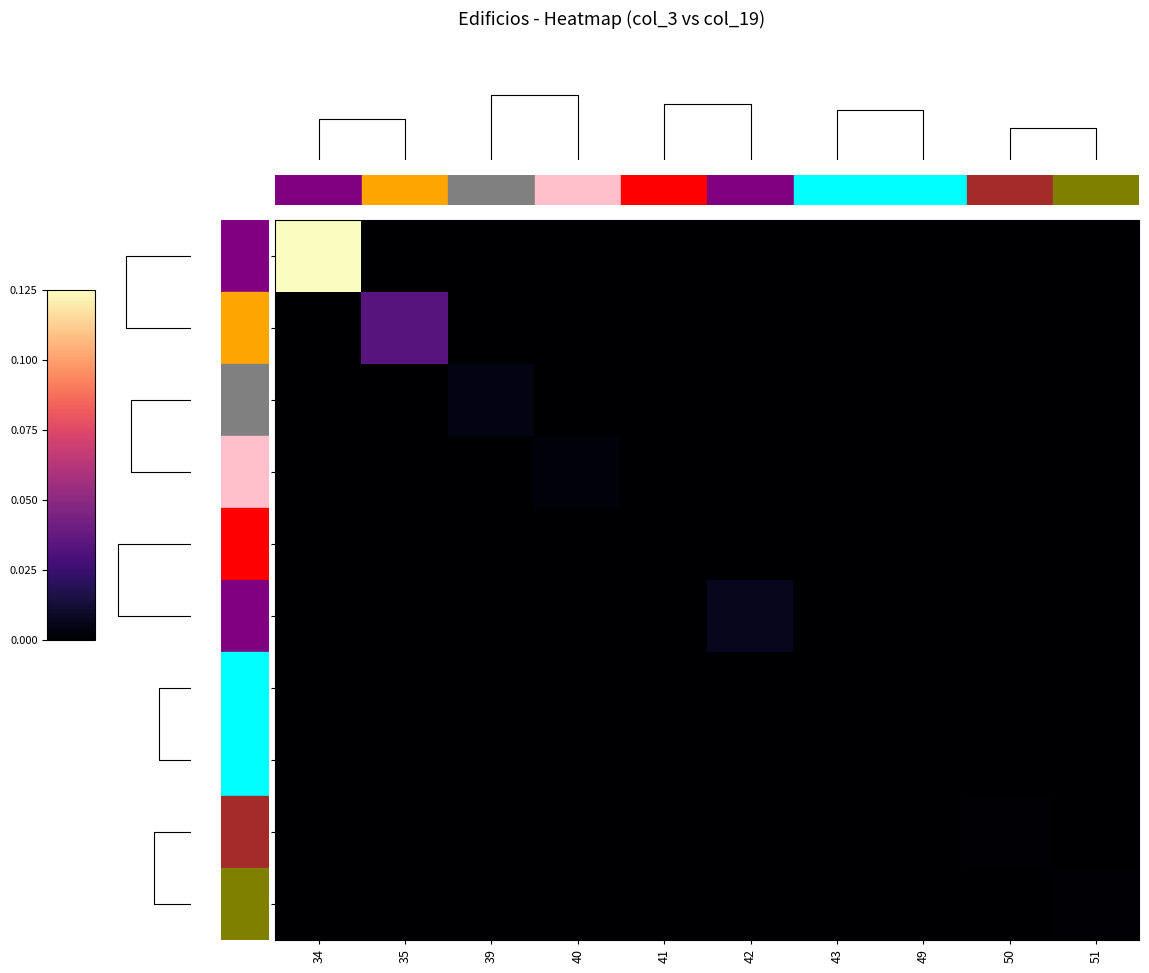

Reading left to right, transcribe all the data shown in this chart.

34: 34=0.1	35=0.0	39=0.0	40=0.0	41=0.0	42=0.0	43=0.0	49=0.0	50=0.0	51=0.0
35: 34=0.0	35=0.0	39=0.0	40=0.0	41=0.0	42=0.0	43=0.0	49=0.0	50=0.0	51=0.0
39: 34=0.0	35=0.0	39=0.0	40=0.0	41=0.0	42=0.0	43=0.0	49=0.0	50=0.0	51=0.0
40: 34=0.0	35=0.0	39=0.0	40=0.0	41=0.0	42=0.0	43=0.0	49=0.0	50=0.0	51=0.0
41: 34=0.0	35=0.0	39=0.0	40=0.0	41=0.0	42=0.0	43=0.0	49=0.0	50=0.0	51=0.0
42: 34=0.0	35=0.0	39=0.0	40=0.0	41=0.0	42=0.0	43=0.0	49=0.0	50=0.0	51=0.0
43: 34=0.0	35=0.0	39=0.0	40=0.0	41=0.0	42=0.0	43=0.0	49=0.0	50=0.0	51=0.0
49: 34=0.0	35=0.0	39=0.0	40=0.0	41=0.0	42=0.0	43=0.0	49=0.0	50=0.0	51=0.0
50: 34=0.0	35=0.0	39=0.0	40=0.0	41=0.0	42=0.0	43=0.0	49=0.0	50=0.0	51=0.0
51: 34=0.0	35=0.0	39=0.0	40=0.0	41=0.0	42=0.0	43=0.0	49=0.0	50=0.0	51=0.0